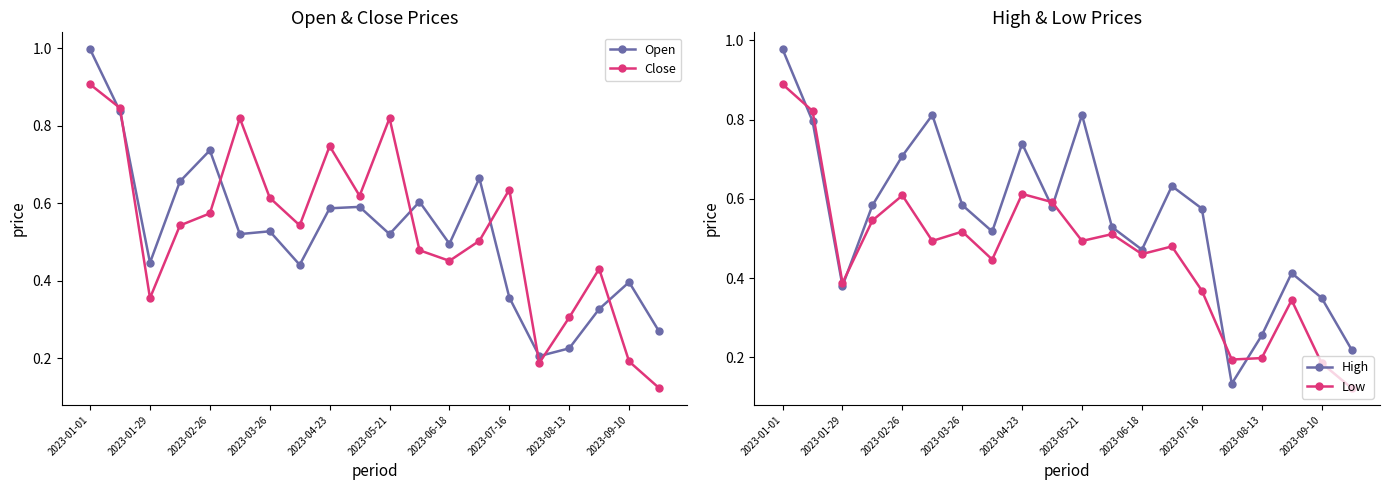

What is the average value of the Open series?

0.5